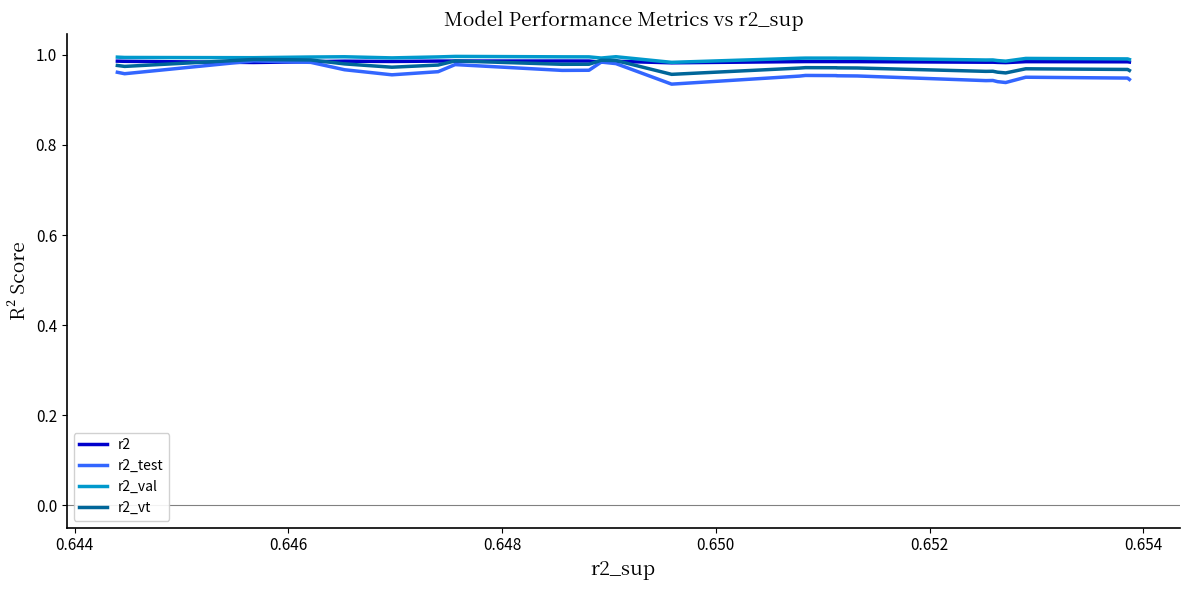

What is the smallest value displayed?

0.9